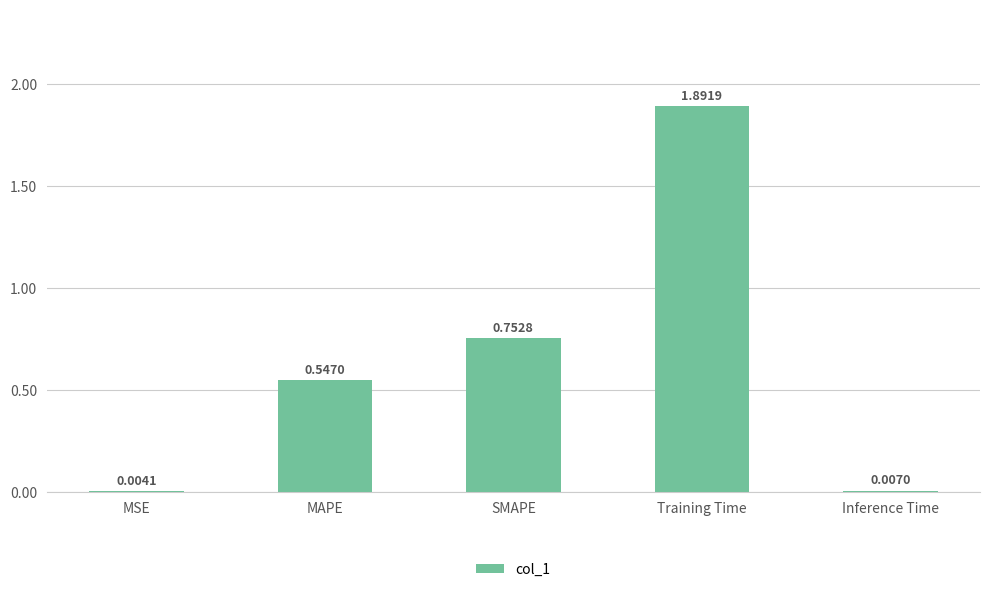

What is the sum of the values at MAPE and MSE?

0.6